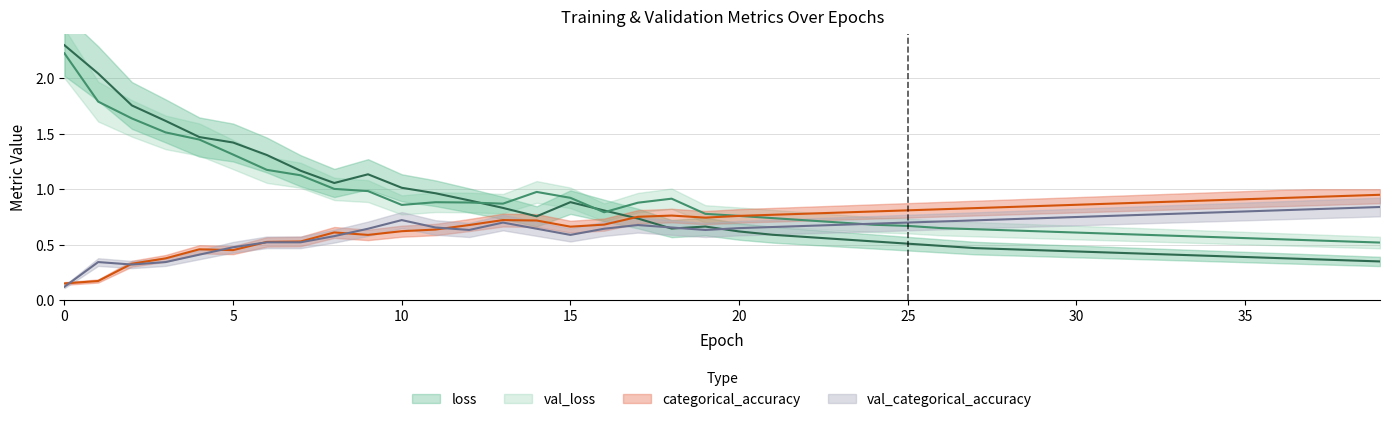

How many data points does each series have?

40